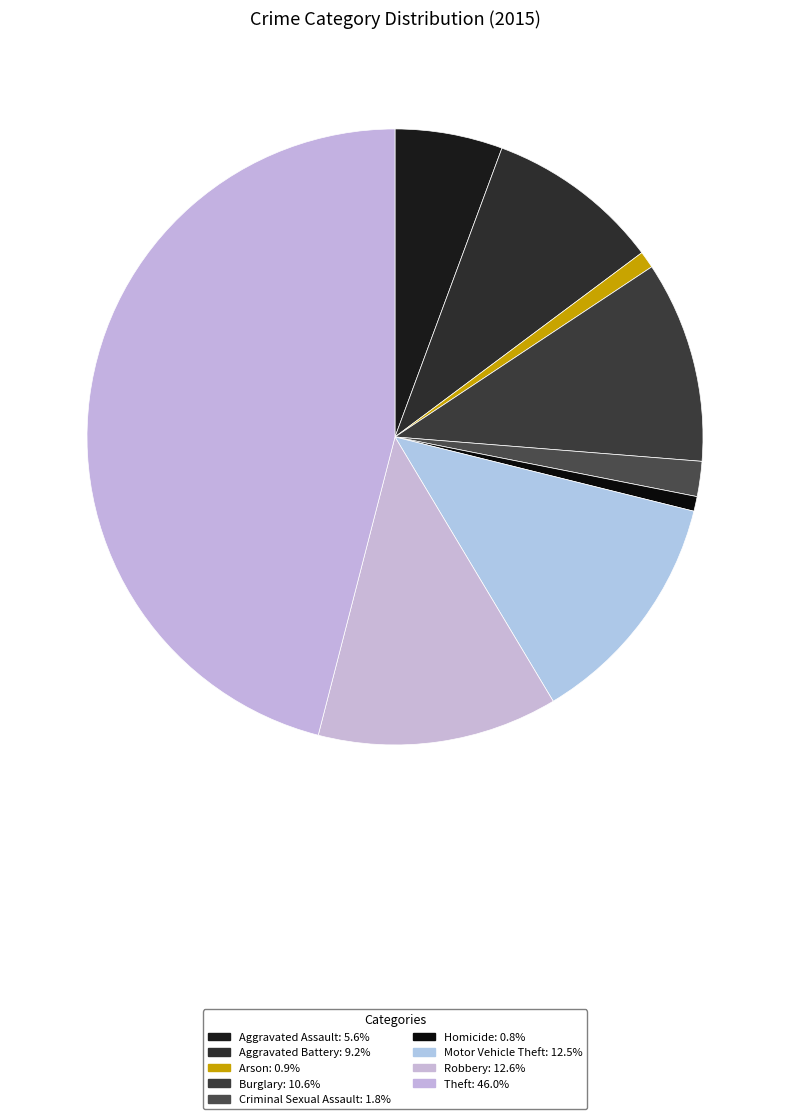

To the nearest percent, what is the combined percentage of Robbery and Criminal Sexual Assault?

14%